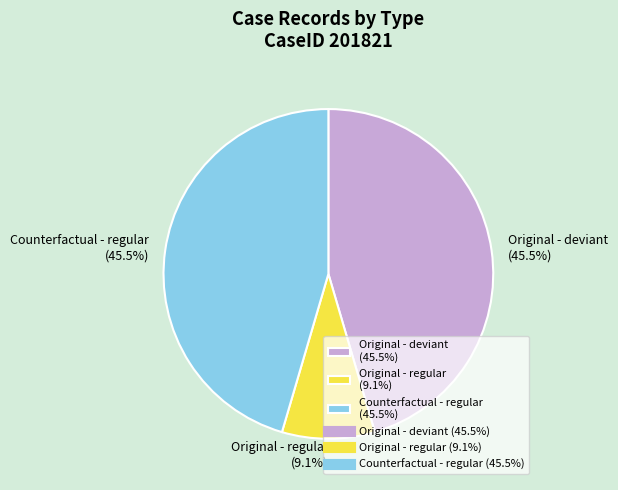

To the nearest percent, what is the average slice percentage?

33%